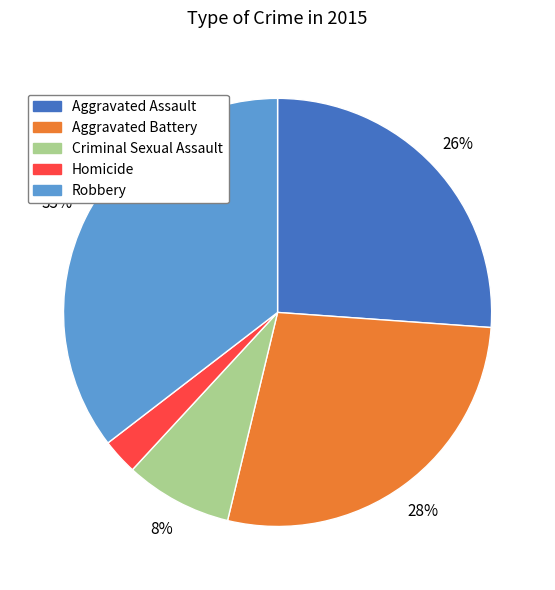

Which slice is the smallest?

Homicide